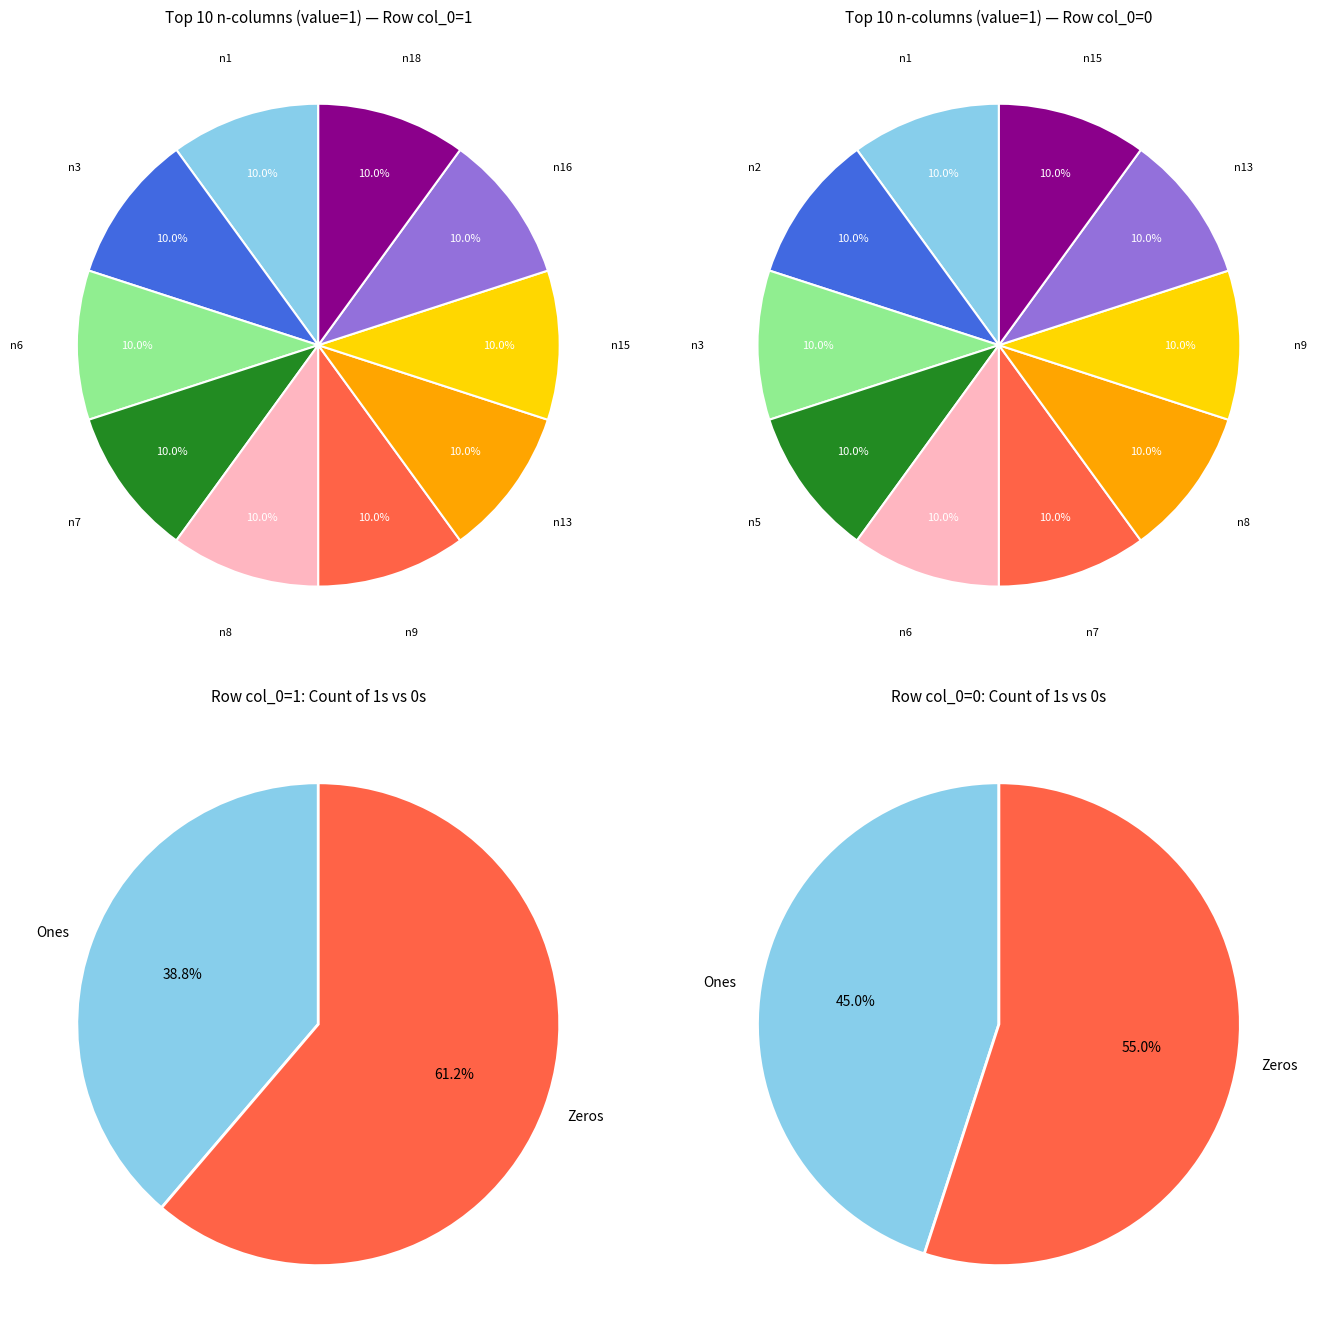

Between n9 and n0, which is larger?

n9